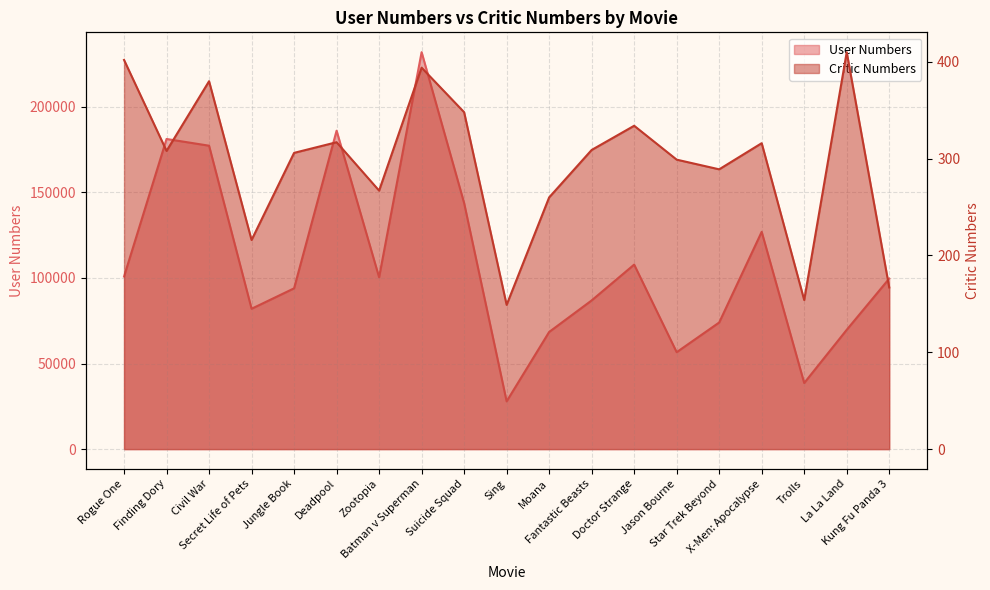

Reading left to right, extract all data points from this chart.

User Numbers: 100836	181198	177272	82002	93943	186042	100393	231912	143772	27902	68439	86872	107808	56634	73978	126960	38624	69700	99624
Critic Numbers: 402	308	380	216	306	317	267	394	348	149	260	309	334	299	289	316	154	410	167